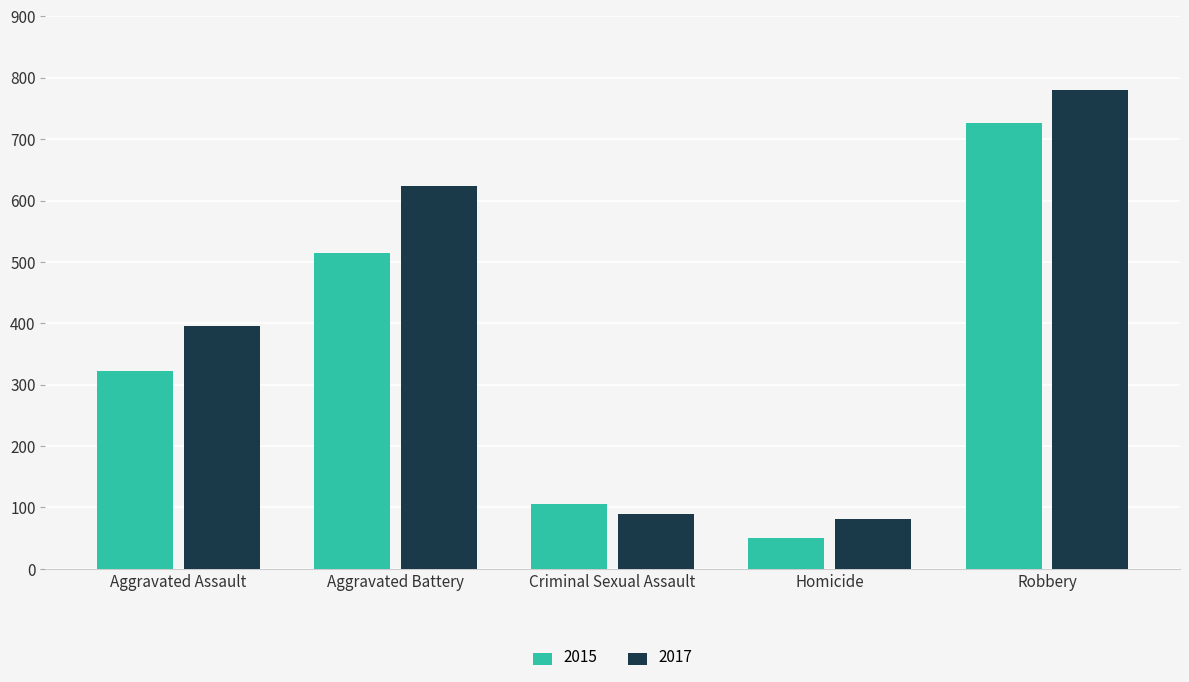

Which series has the widest spread of values?

2017